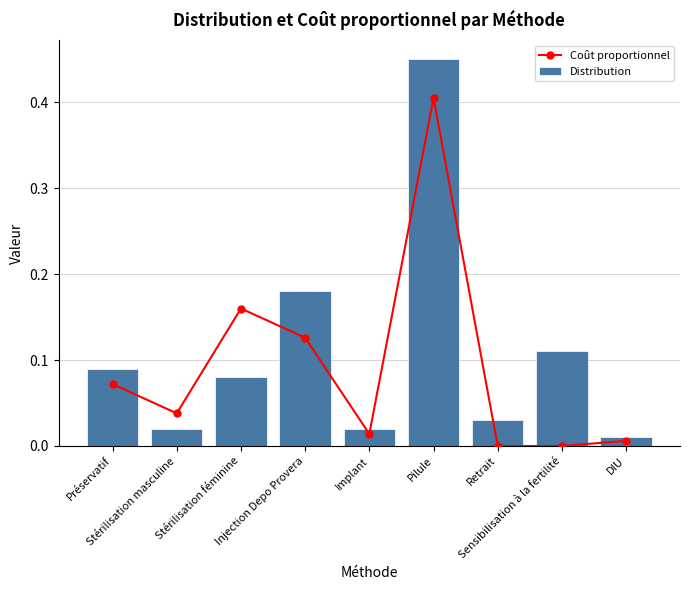

Rank the series by their average value, from lowest to highest.

Coût proportionnel, Distribution